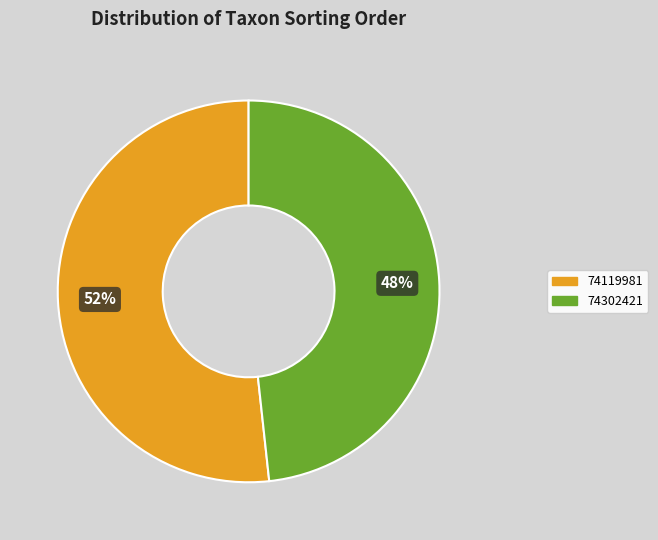

Which category accounts for the majority?

74119981